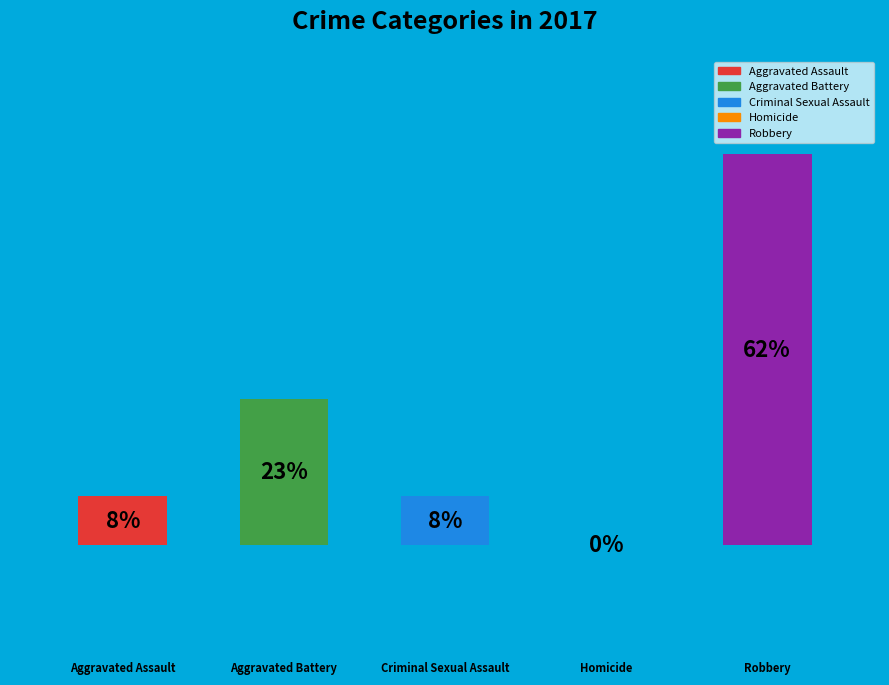

To the nearest percent, what portion does Criminal Sexual Assault represent?

8%